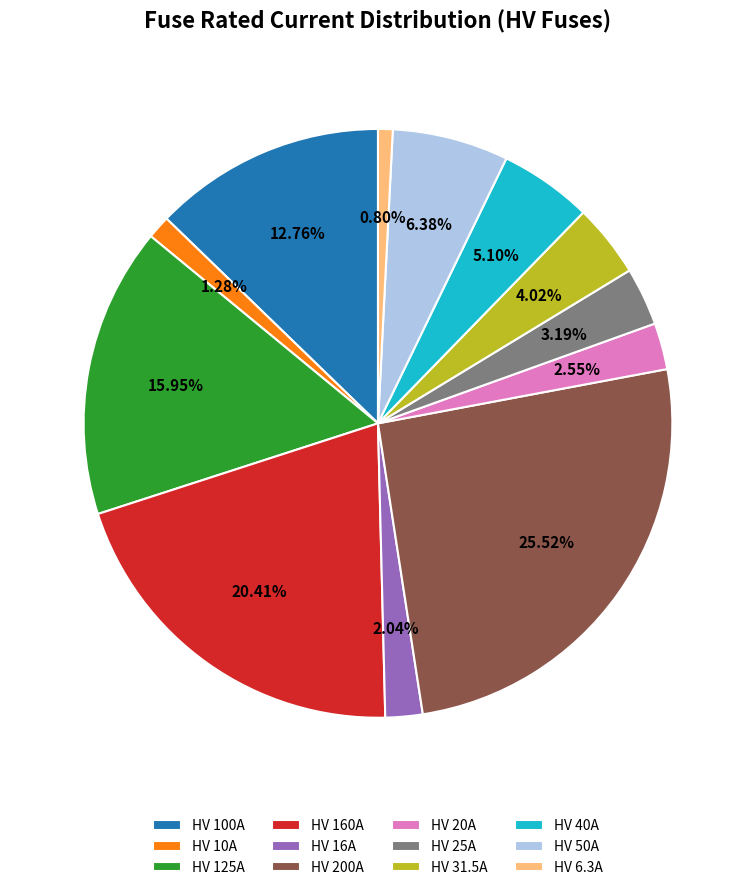

Does any single category account for the majority?

No